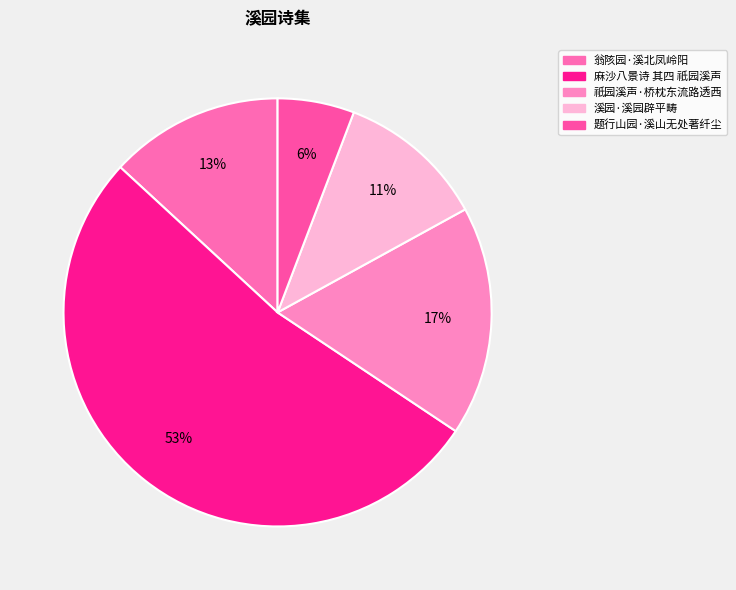

To the nearest percent, what percentage of the pie is 麻沙八景诗 其四 祇园溪声?

53%